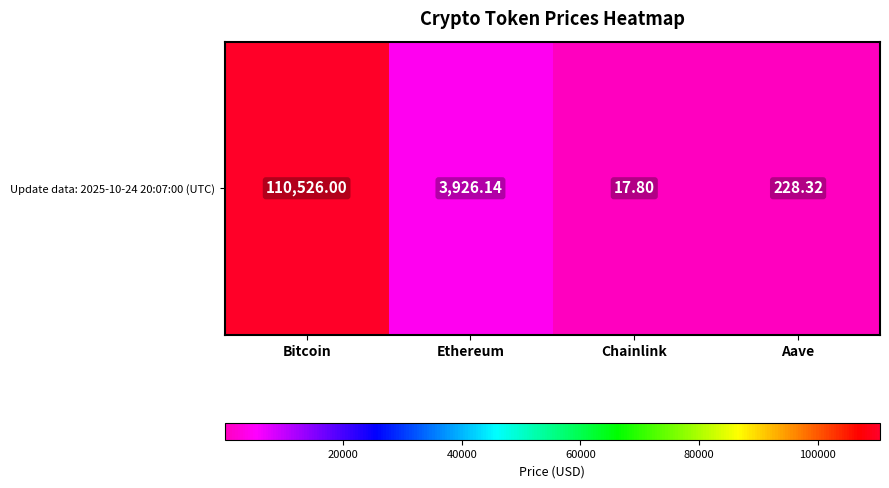

Rank the categories by value from lowest to highest.

Chainlink, Aave, Ethereum, Bitcoin